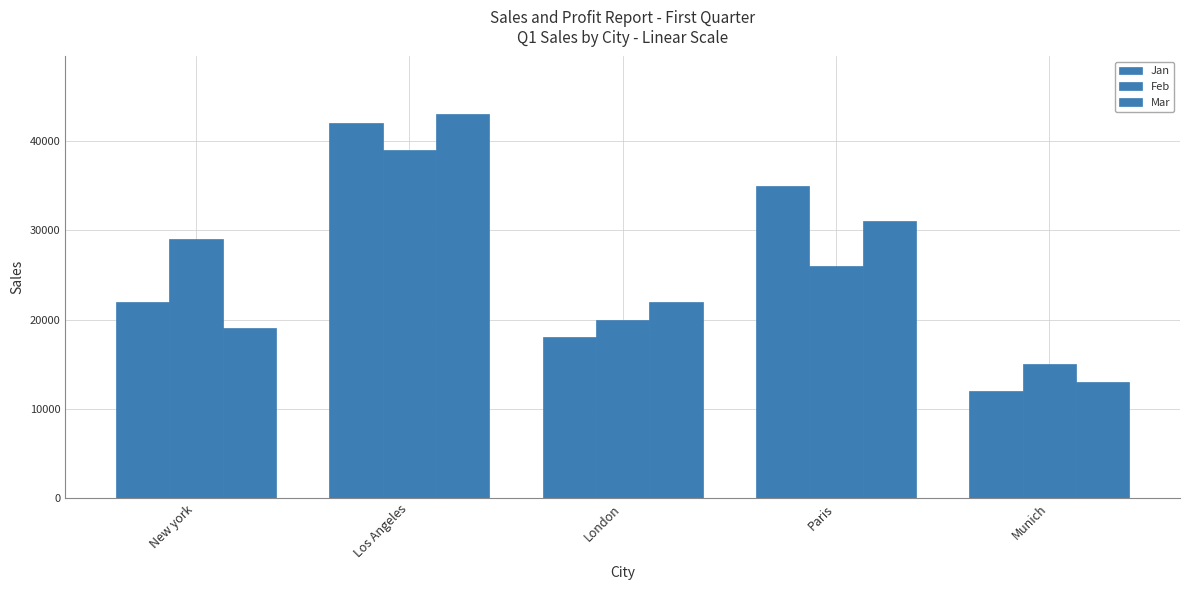

What position from the left is Paris?

4